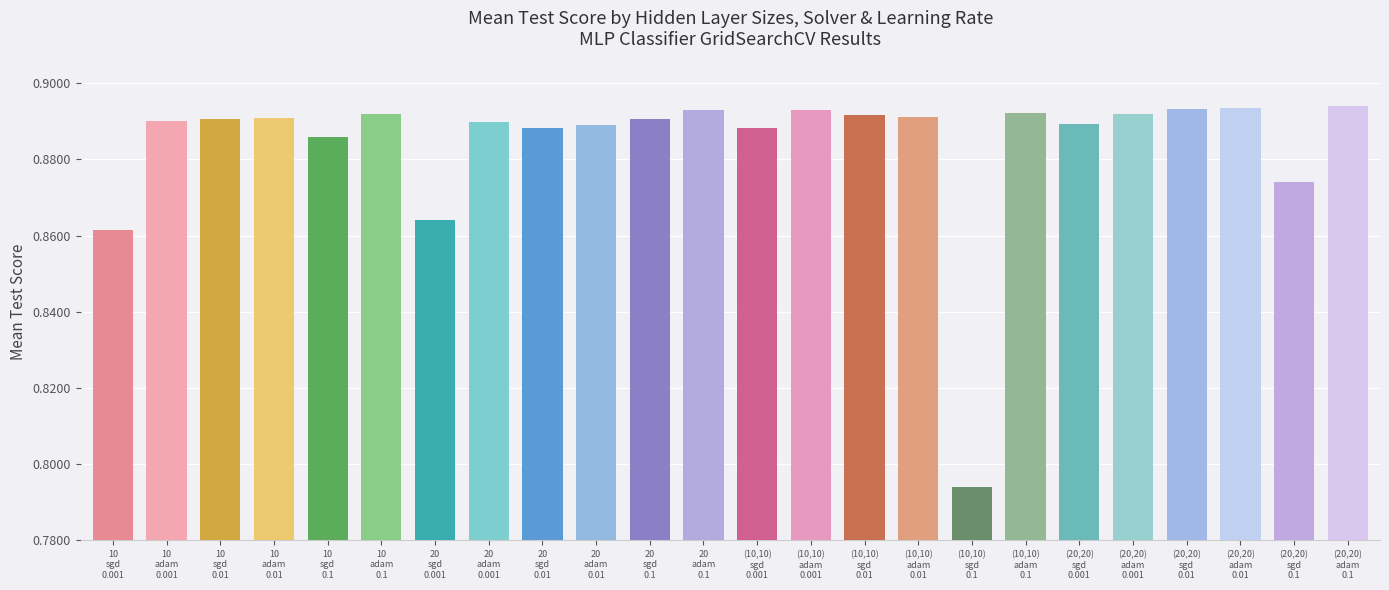

The chart shows a value of 1.2 at 10
adam
0.01. True or false?

False